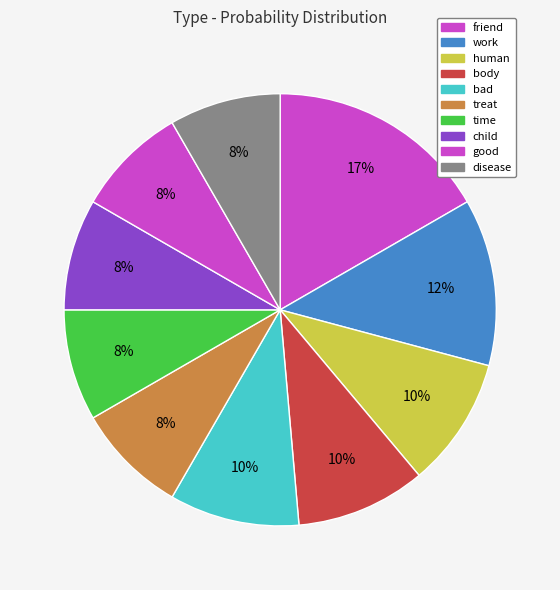

How many slices are in this pie chart?

10